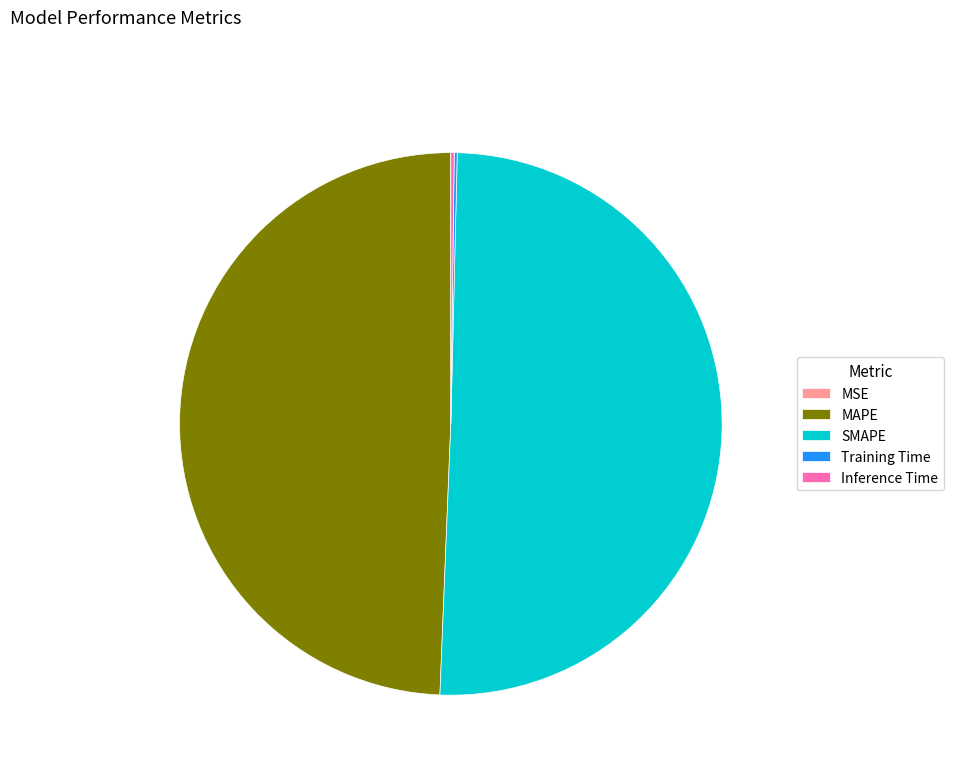

Approximately how many times larger is the value at SMAPE compared to MAPE?

1.0